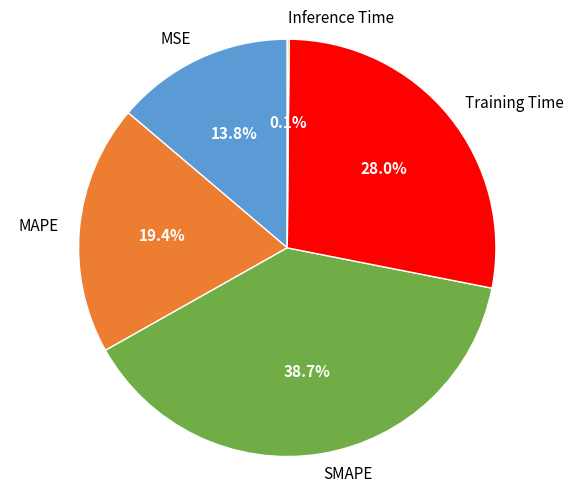

Is it true that Training Time is 15% of the pie?

False